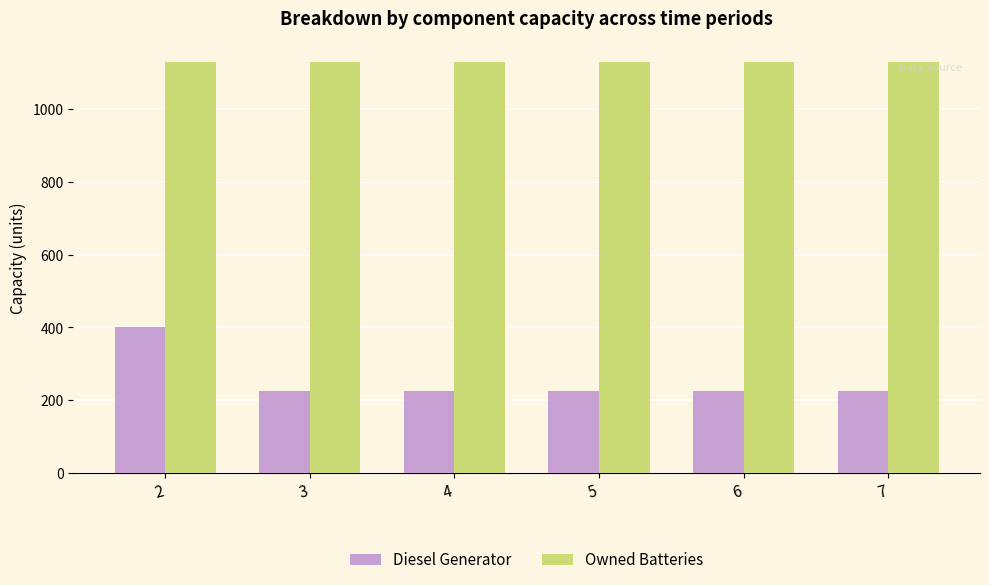

What is the highest value of the Owned Batteries series?

1129